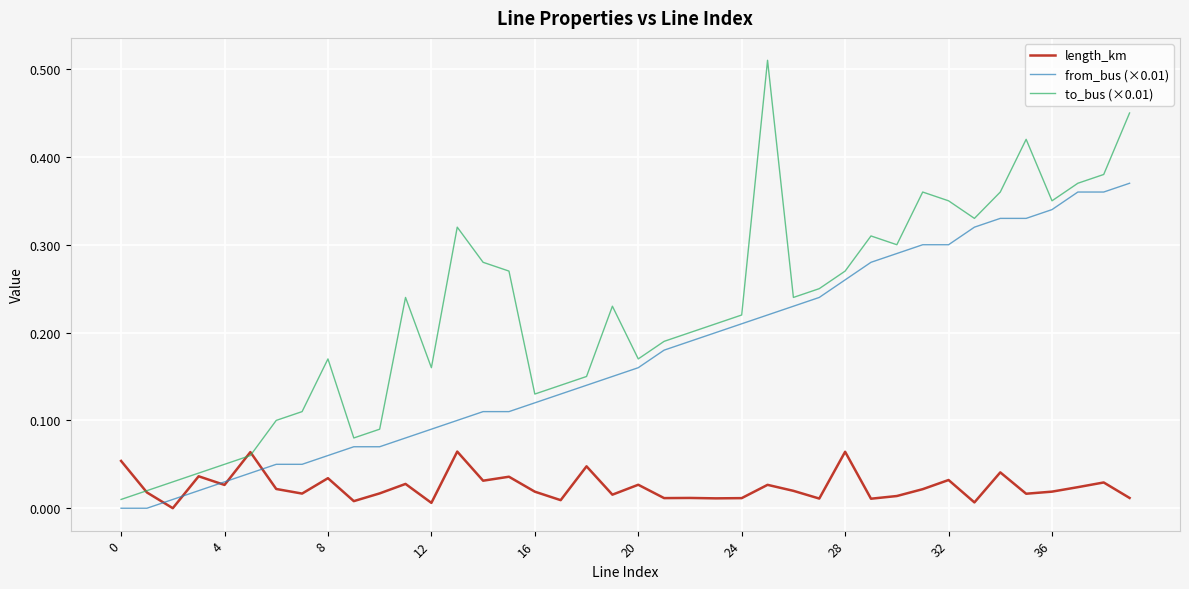

Which series has the largest total across all categories?

to_bus (×0.01)